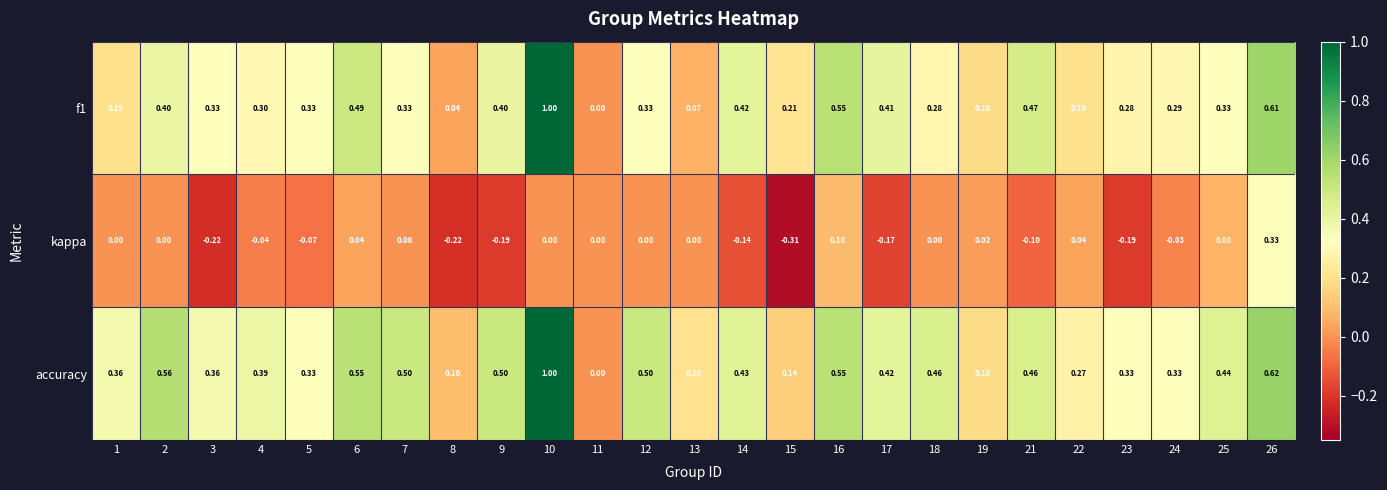

Which series has the largest total across all categories?

accuracy